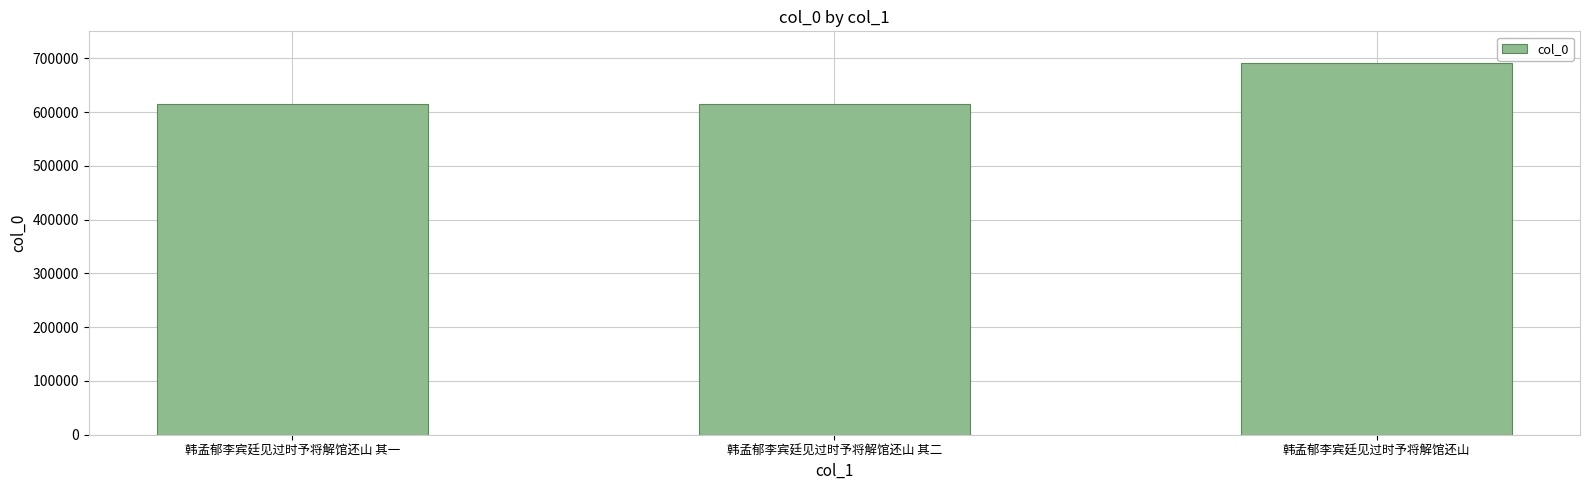

What is the approximate value at 韩孟郁李宾廷见过时予将解馆还山 其一, to the nearest 50?

615450